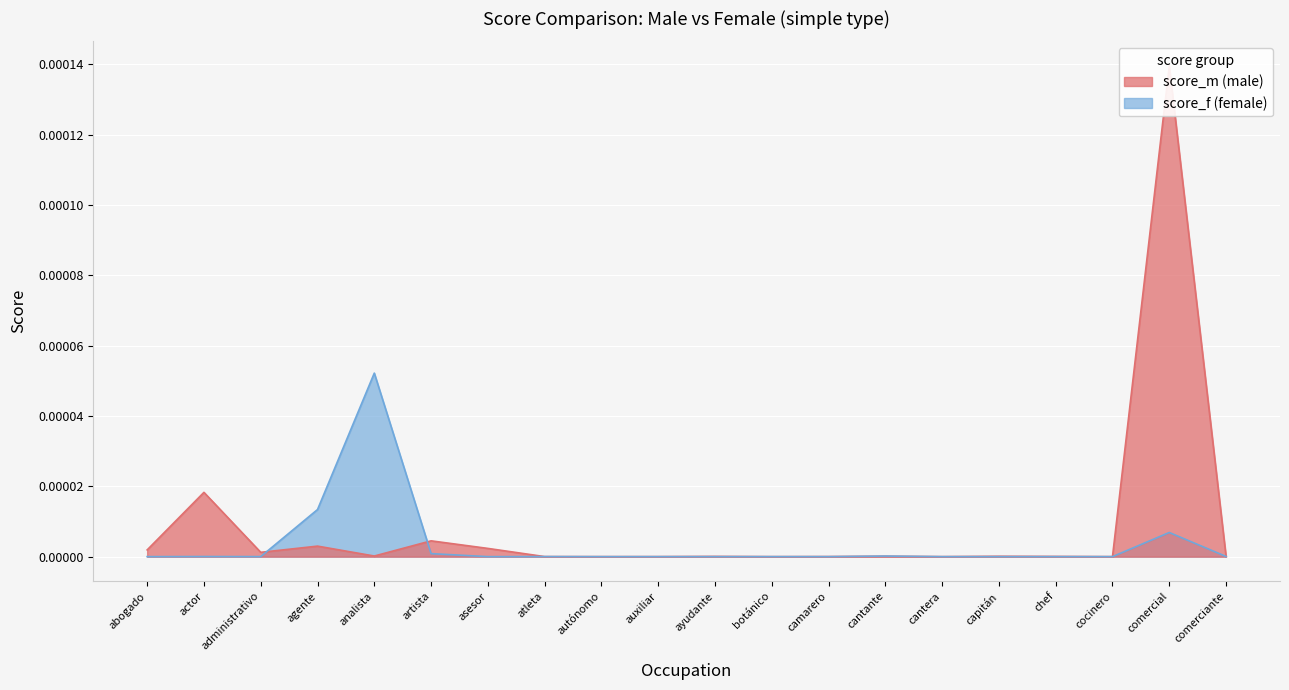

Which label corresponds to the largest value in the chart?

comercial